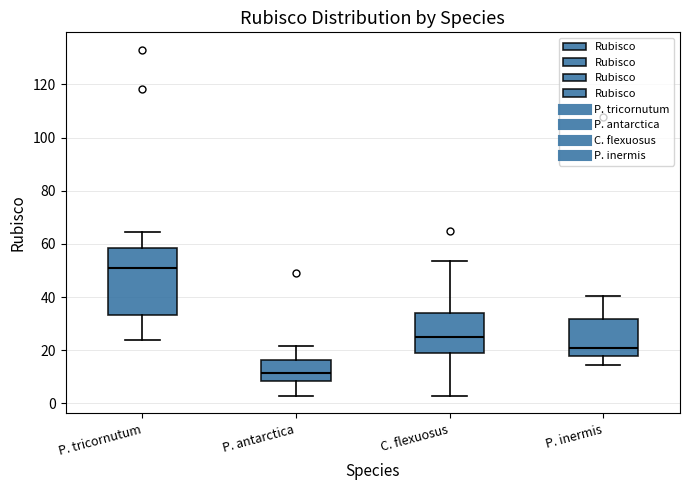

Reading left to right, transcribe this box plot: for each box, give where its median line is, the range the box spans, and where its two whiskers end, as read against the y-axis. The values are not printed on the chart, so give them approximately, as read against the axis.

P. tricornutum: median 52, box 34 to 58, whiskers 24 to 64
P. antarctica: median 12, box 8 to 16, whiskers 2 to 22
C. flexuosus: median 26, box 18 to 34, whiskers 2 to 54
P. inermis: median 20, box 18 to 32, whiskers 14 to 40